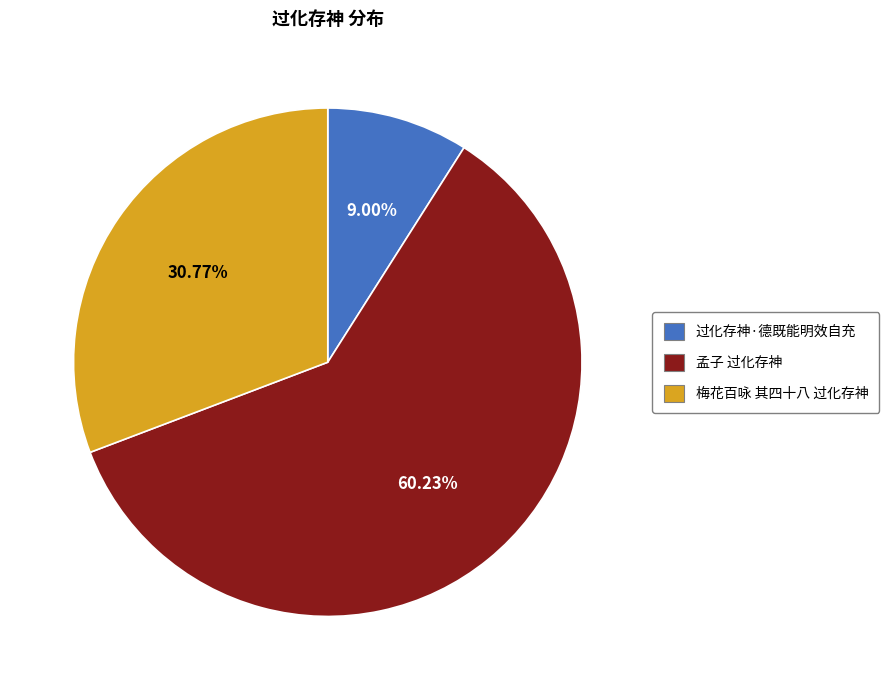

Between 梅花百咏 其四十八 过化存神 and 过化存神·德既能明效自充, which is larger?

梅花百咏 其四十八 过化存神